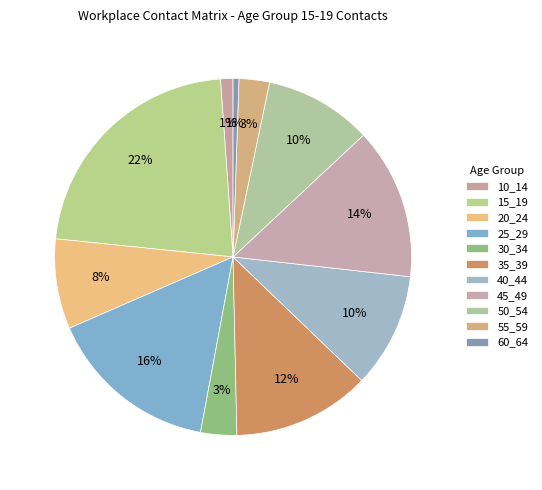

Is 45_49 the majority of the pie?

No